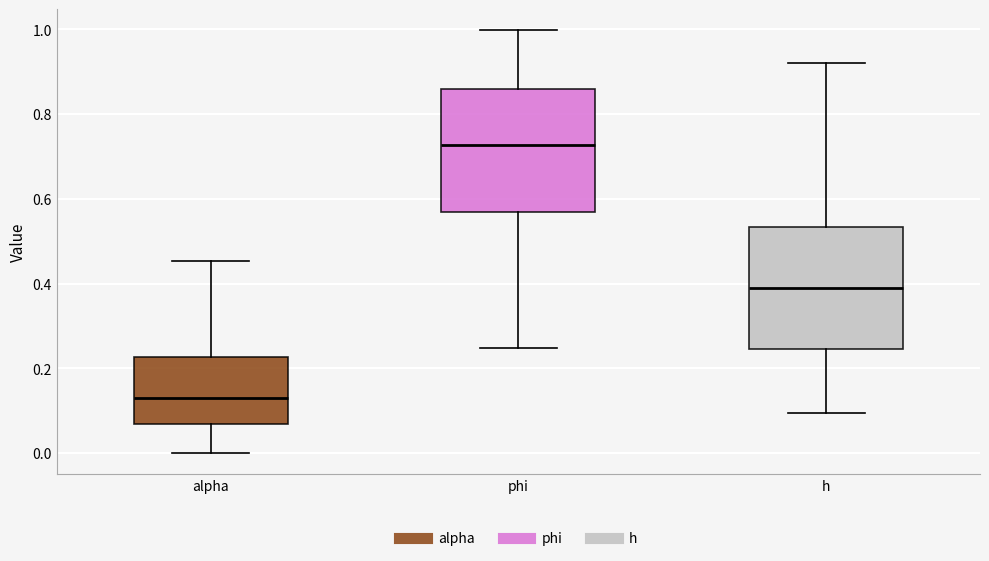

Where is the lower edge of the box for h on the y-axis? The values are not printed on the chart, so give them approximately, as read against the axis.

0.24